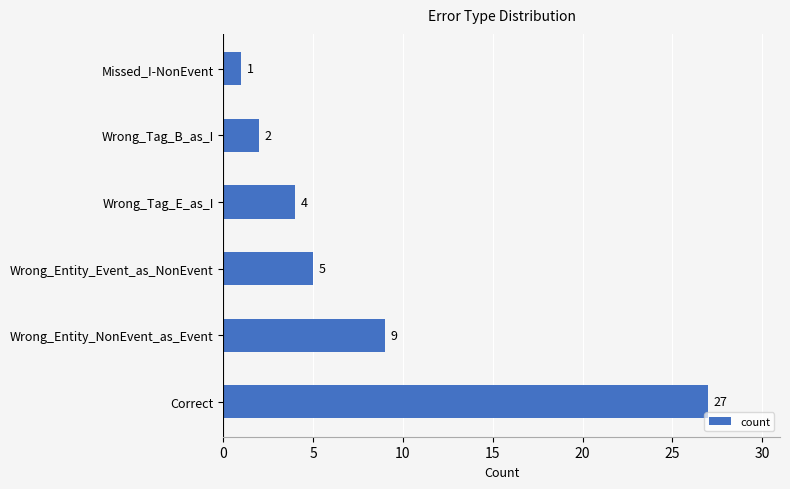

What is the average value?

8